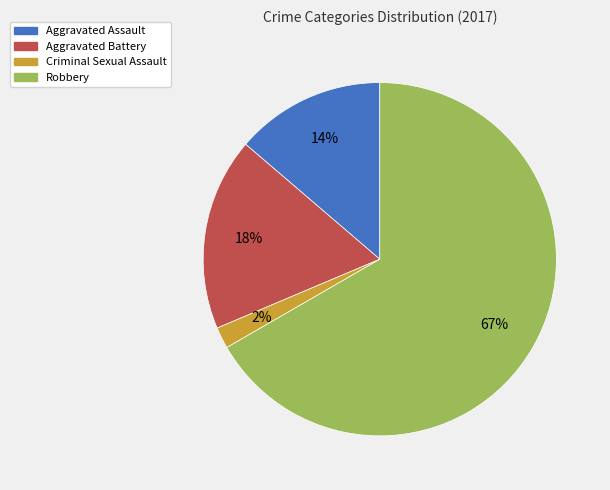

Is there a majority slice in this chart?

Yes